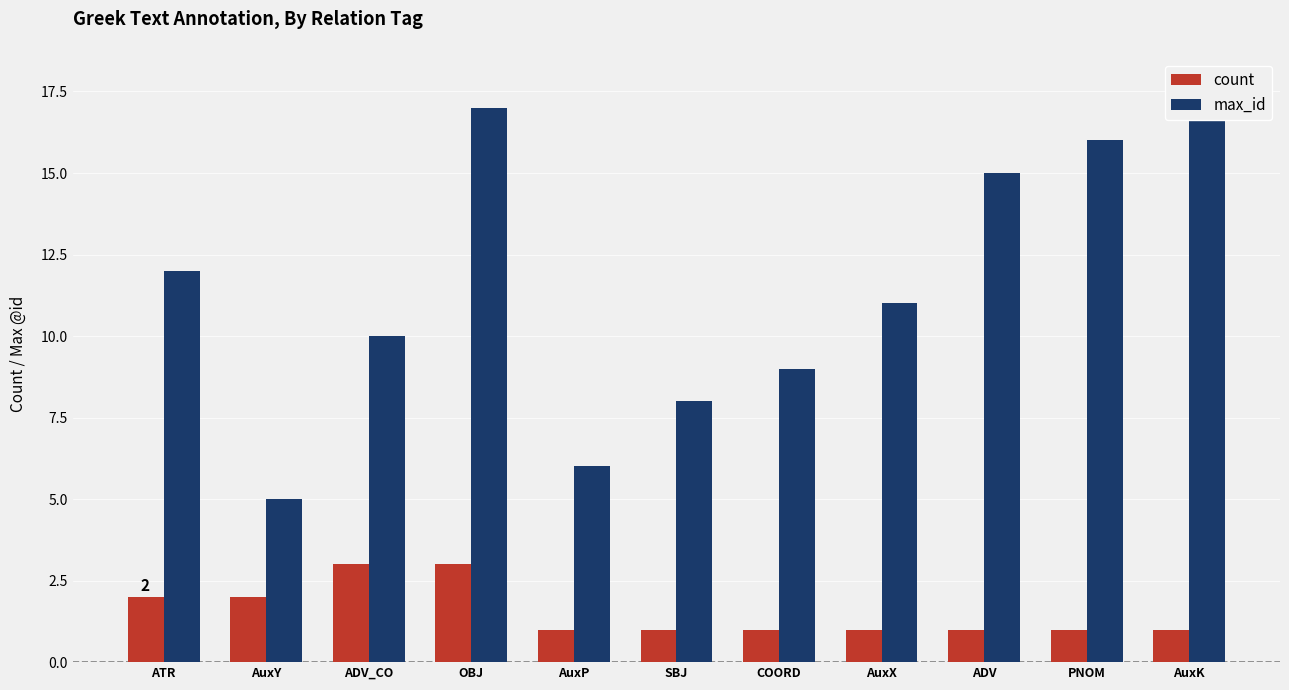

Count the count values in the range 1 to 2.

9